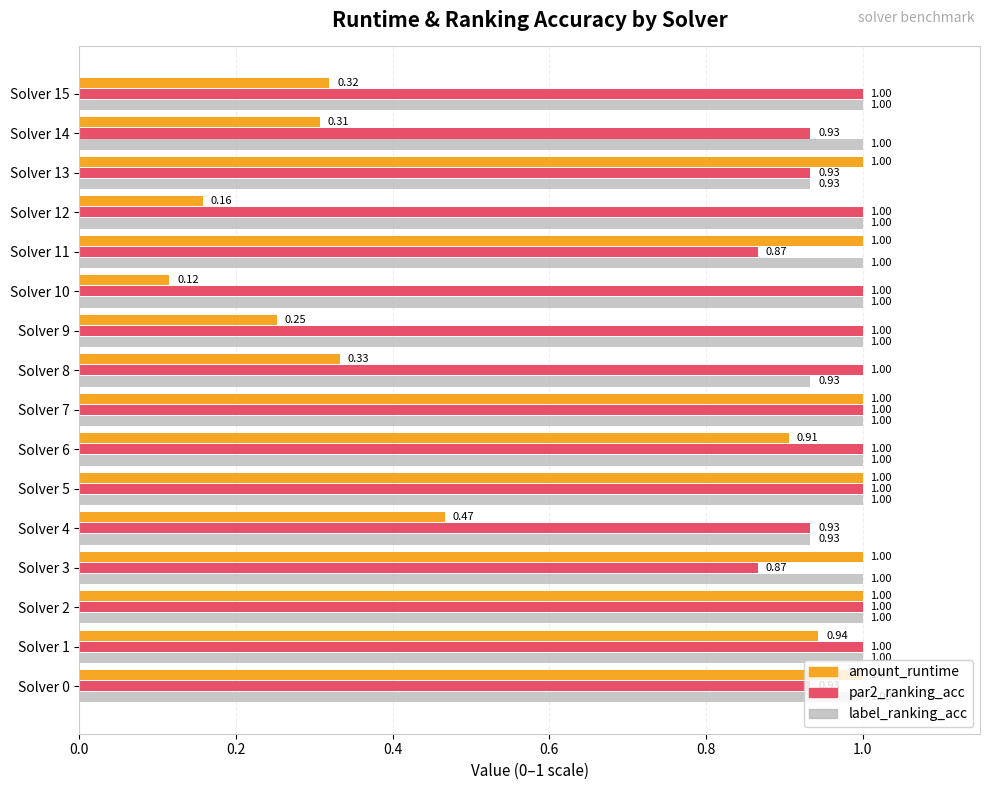

What are all the series names shown in the legend?

amount_runtime, par2_ranking_acc, label_ranking_acc